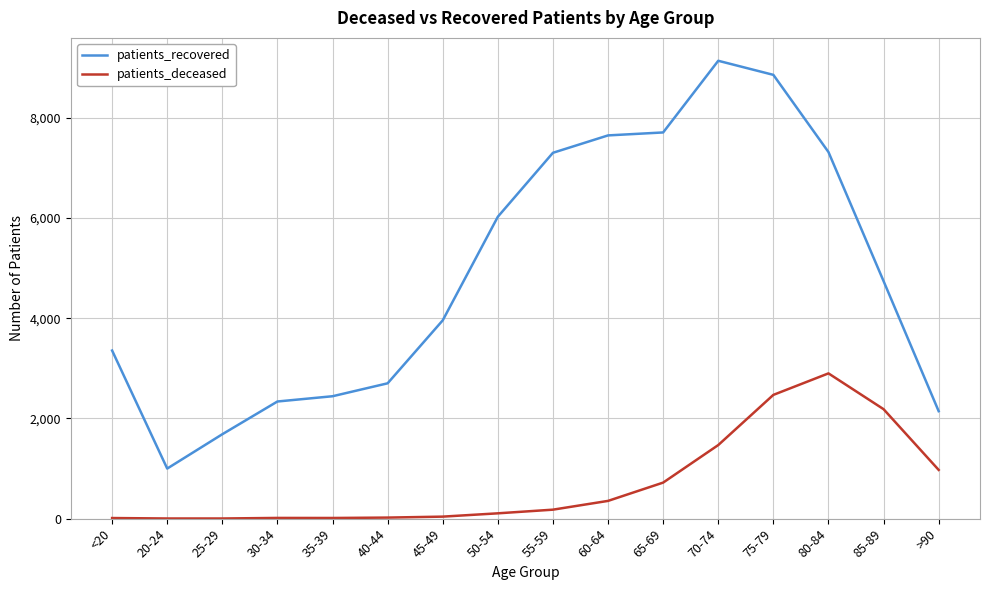

What is the greatest value displayed?

9135